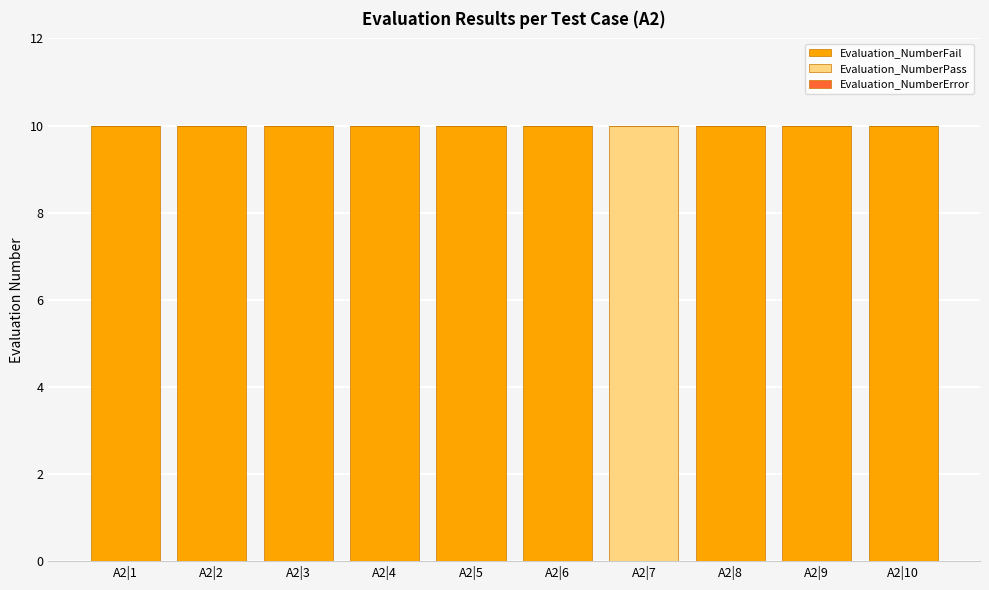

The Evaluation_NumberFail series shows 10 at A2|9. True or false?

True